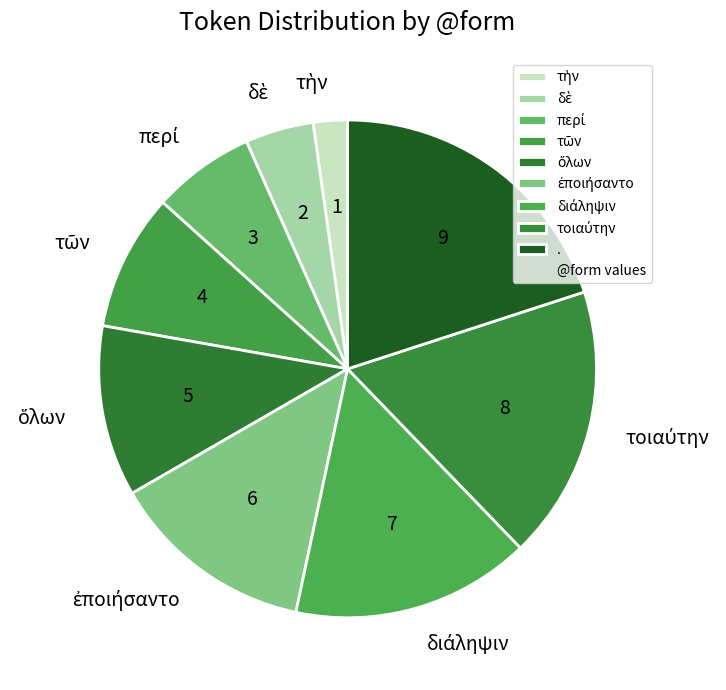

Does any single category account for the majority?

No